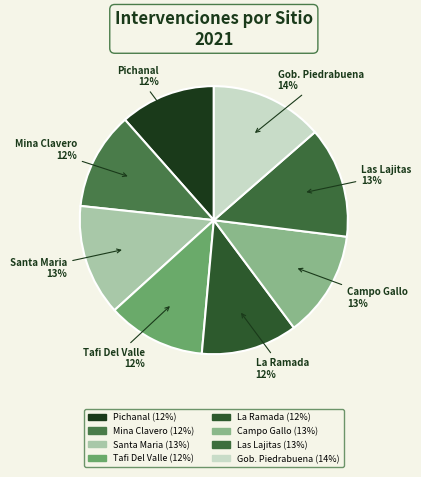

Do Gob. Piedrabuena and Mina Clavero together represent more than half of the pie?

No